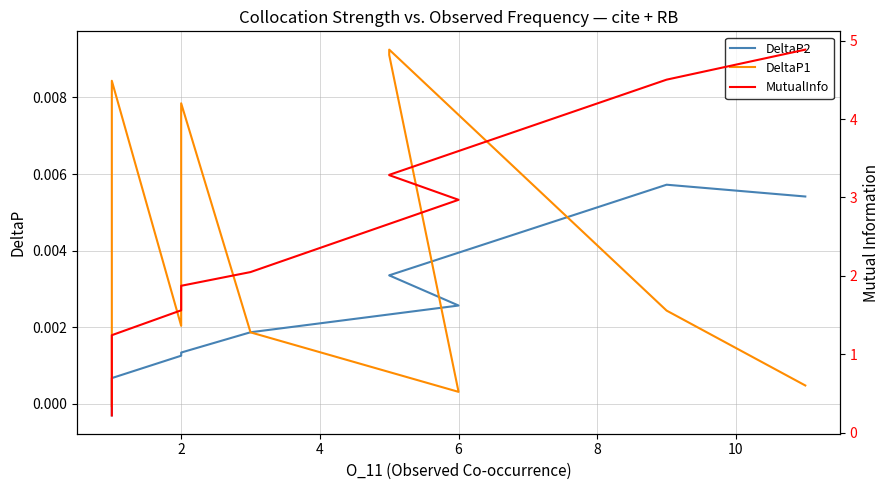

How many data points in DeltaP1 are less than 0?

2